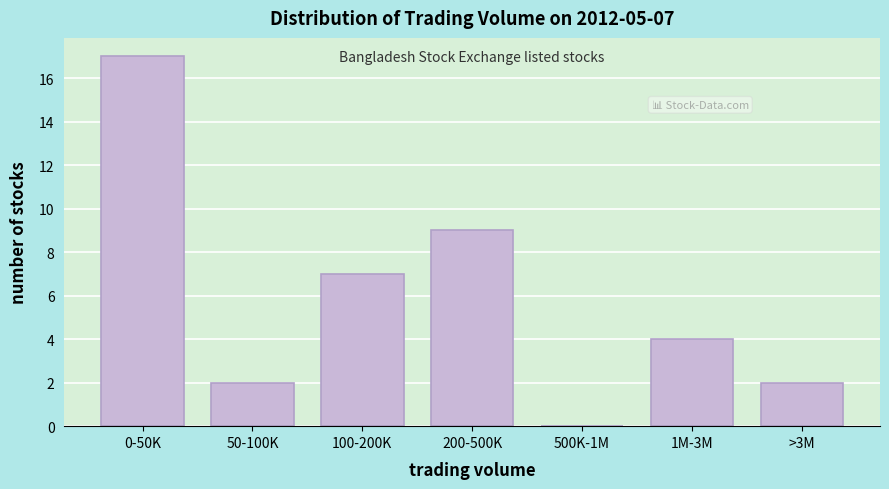

Reading left to right, extract all data points from this chart.

0-50K=17	50-100K=2	100-200K=7	200-500K=9	500K-1M=0	1M-3M=4	>3M=2